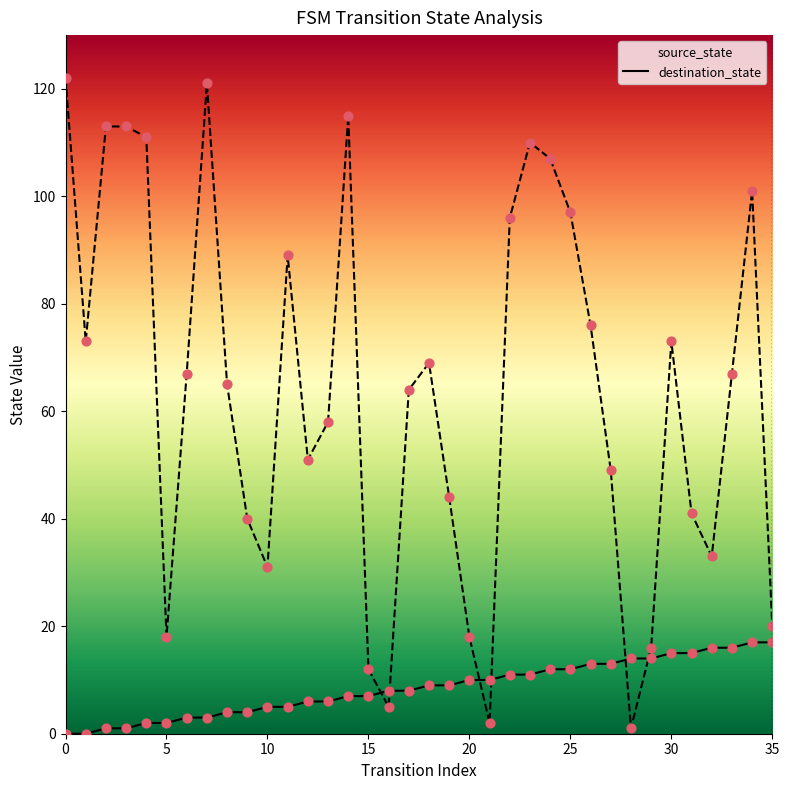

Which series has the largest Y range (max minus min)?

destination_state